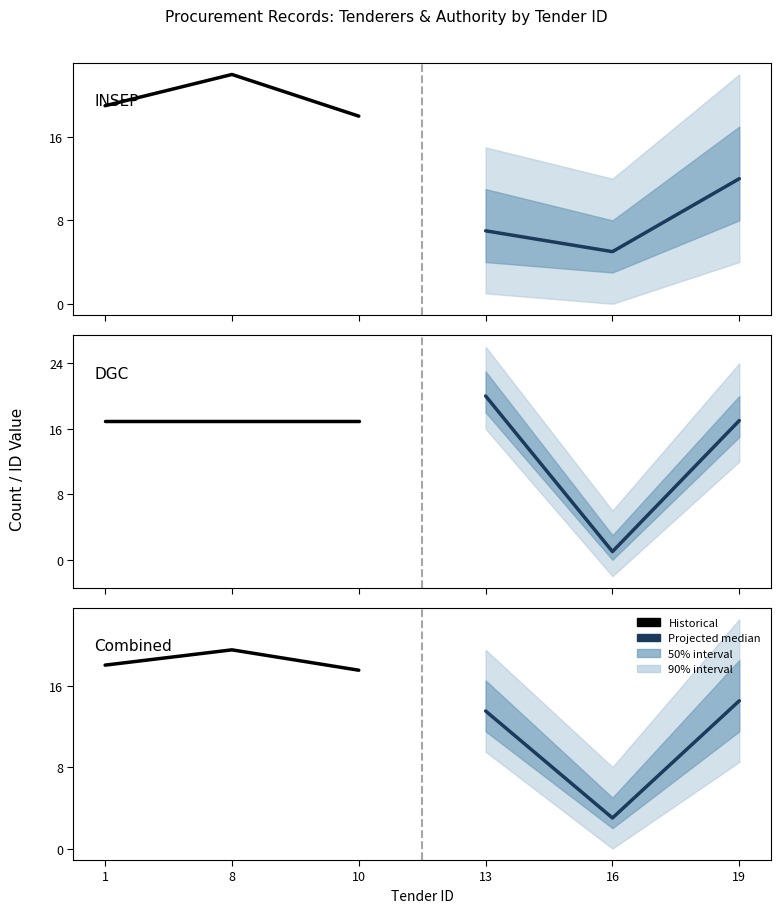

What is the value of the Historical point at the 2nd from the left?

19.5